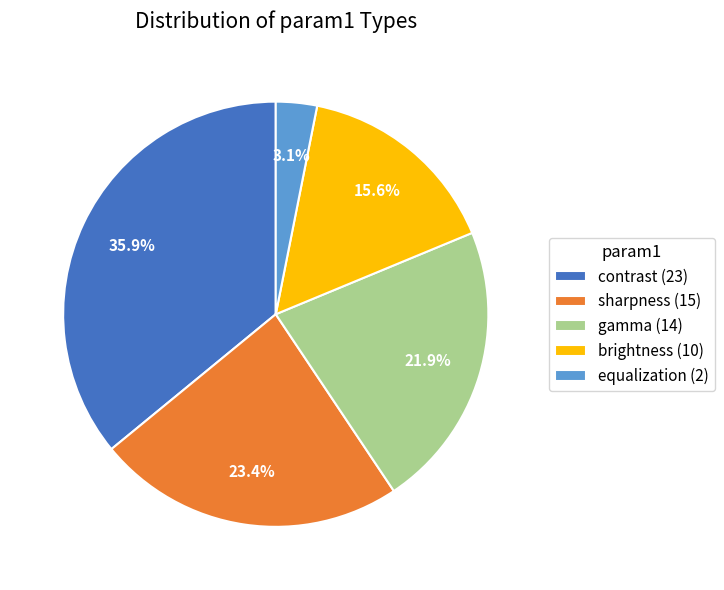

Count the number of slices in the pie.

5